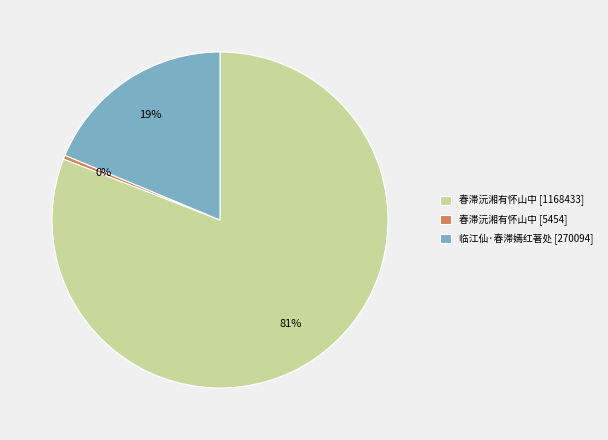

Is there a majority slice in this chart?

Yes